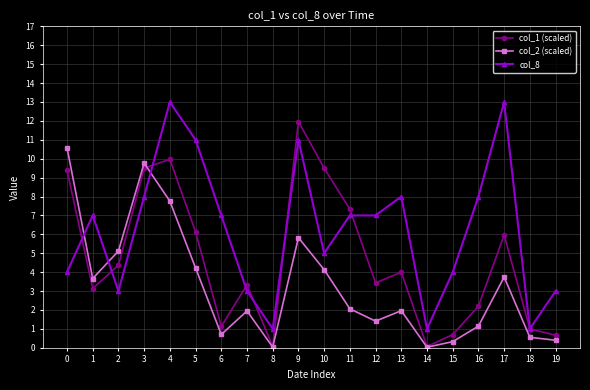

Is it true that col_8 equals 1.0 at 14?

True